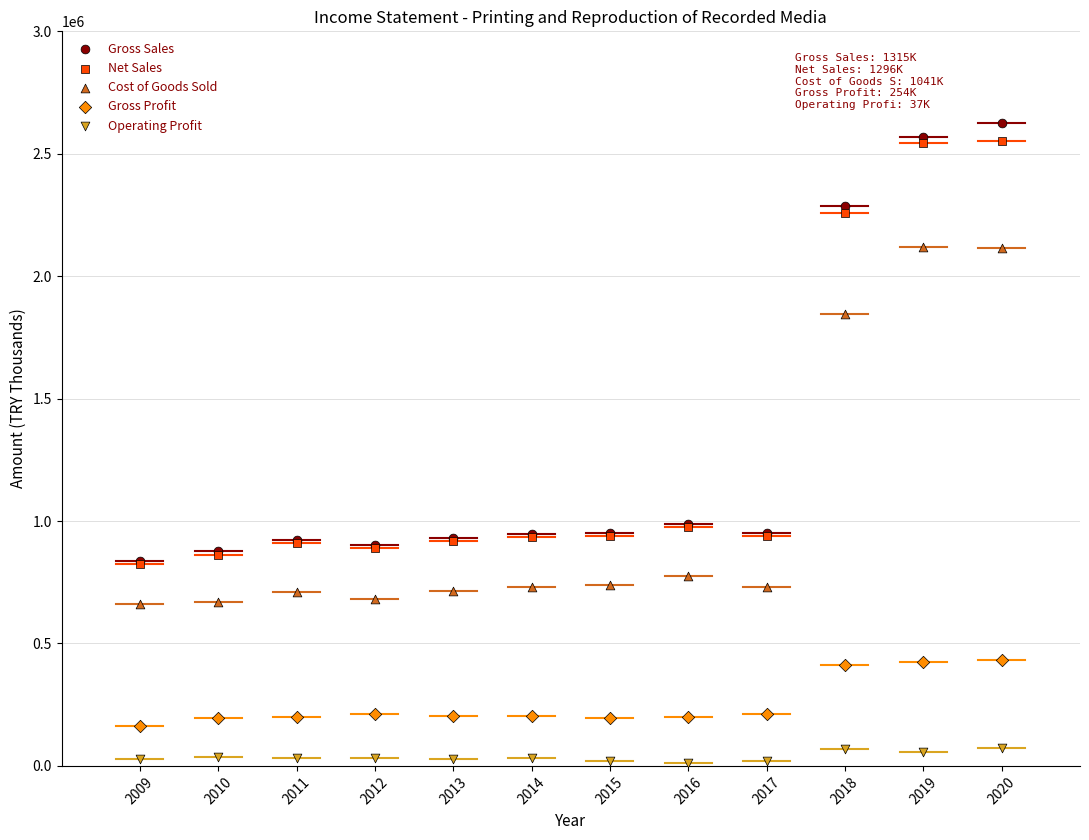

In the Gross Sales series, what Y value is closest to 1730293?

2286645.0